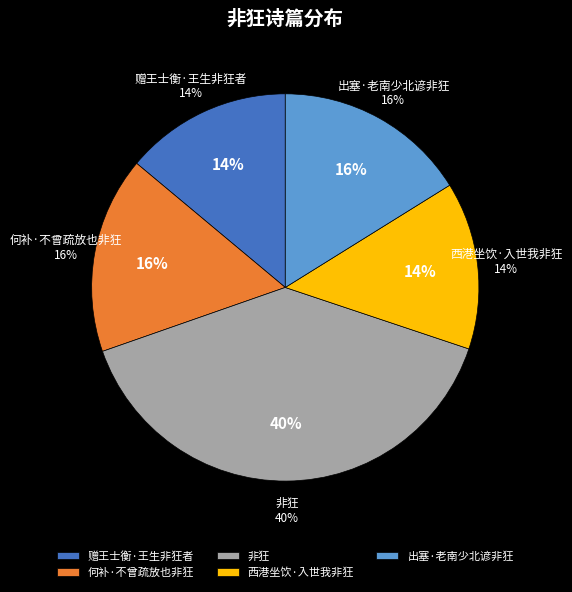

Count the number of slices in the pie.

5